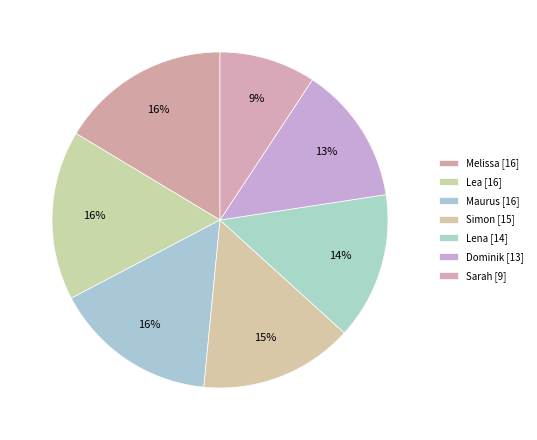

Count the number of slices in the pie.

7